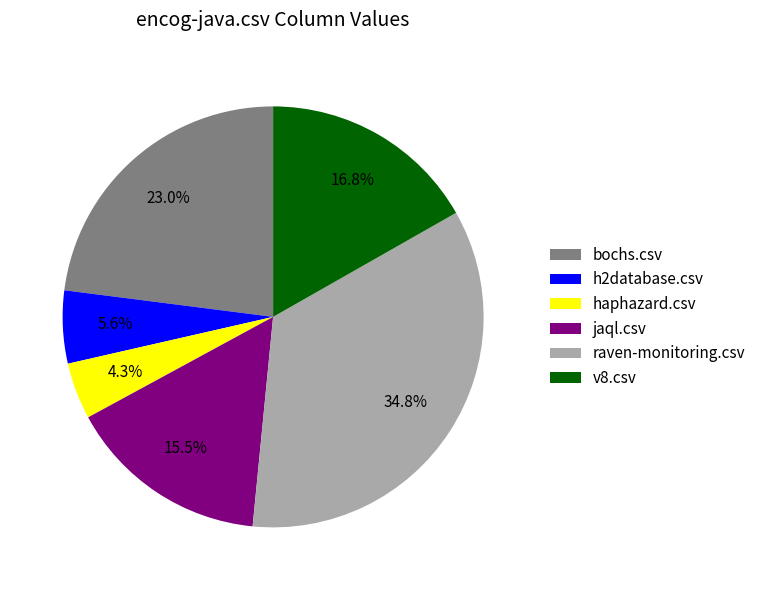

What percentage is the v8.csv slice, to the nearest percent?

17%